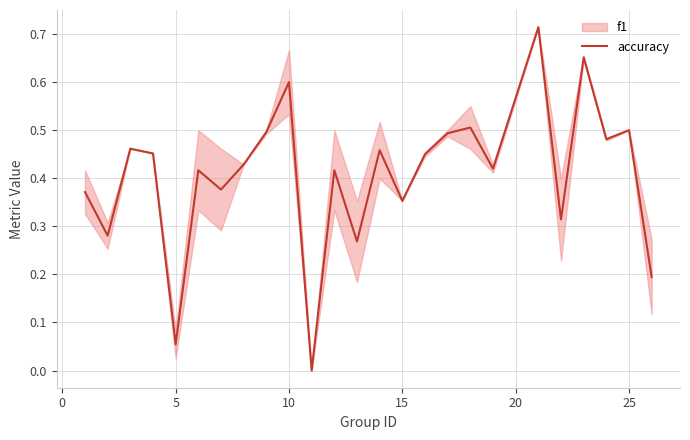

How many positive values are there?

24